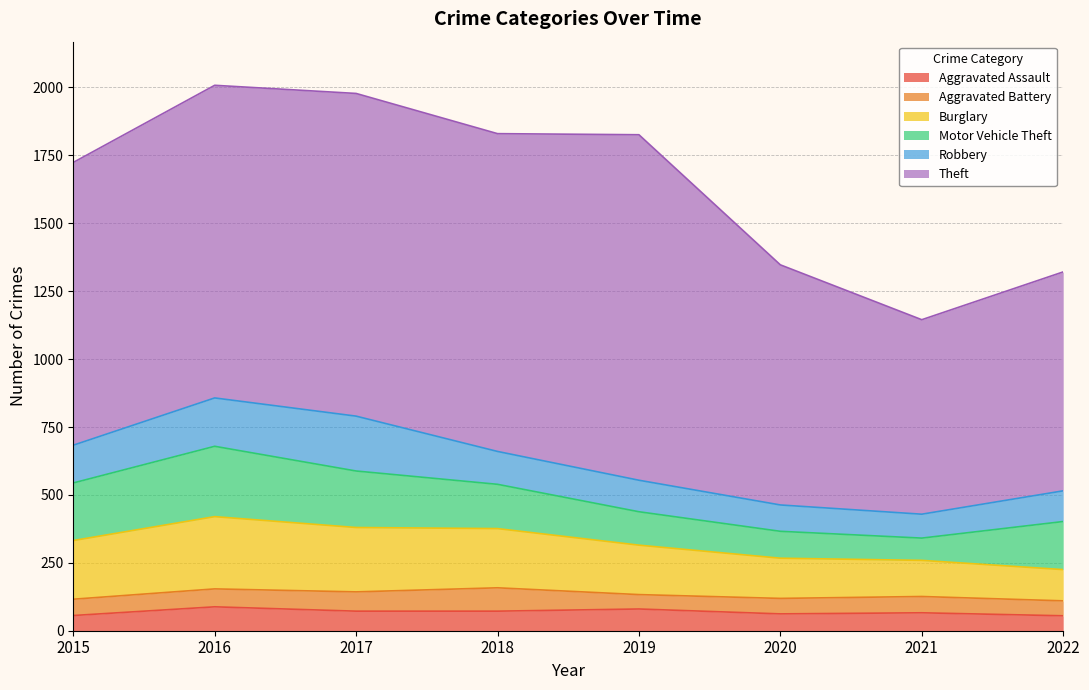

What is the total value across all series at 2015?

1724